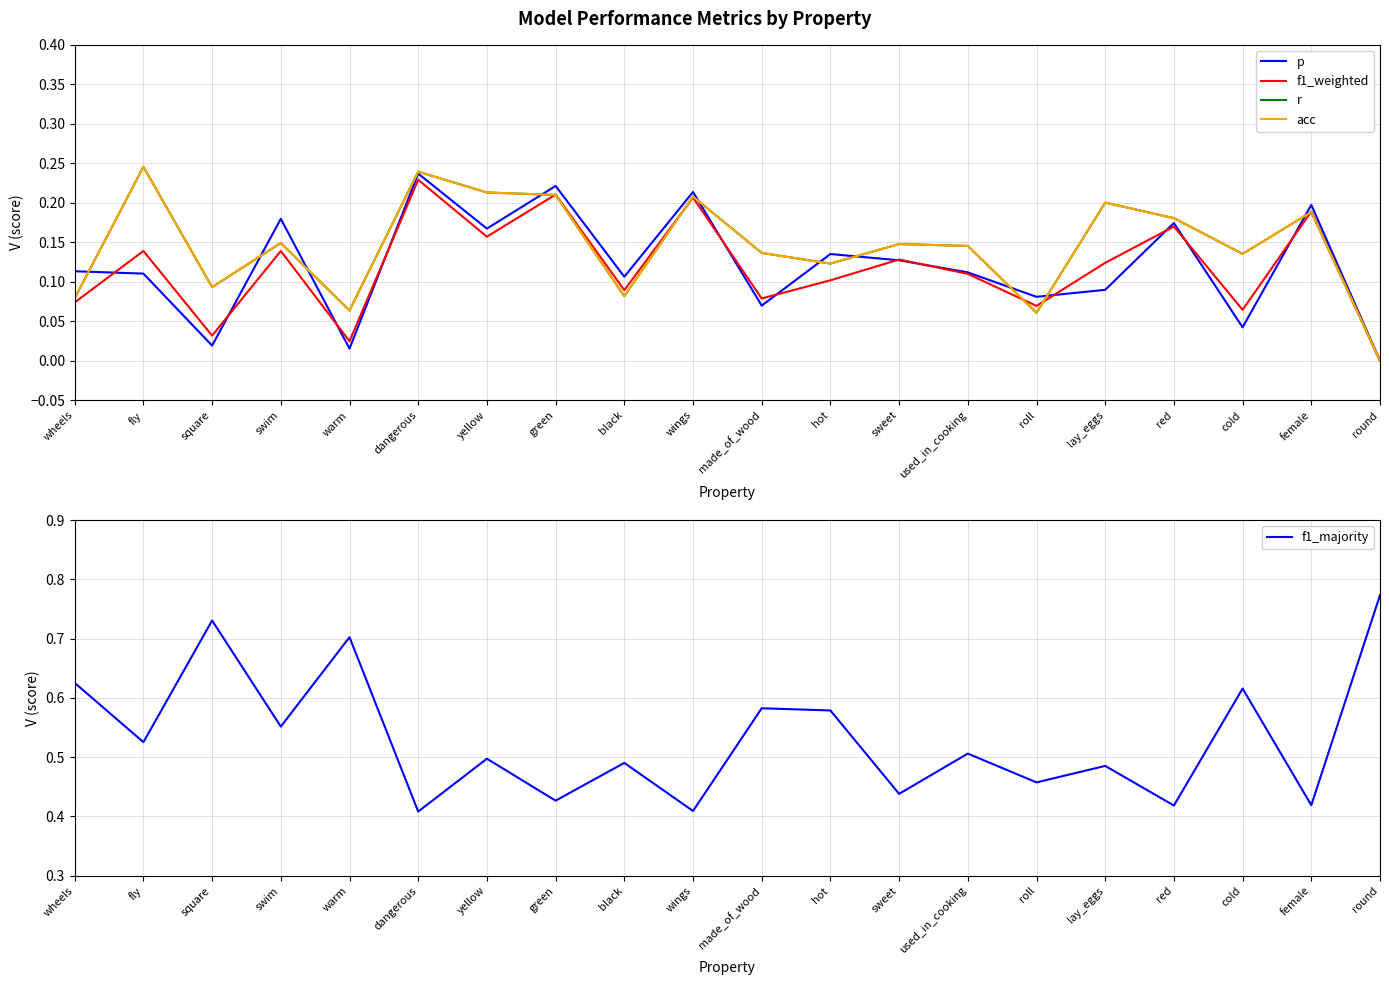

Where is the first local maximum for r?

fly